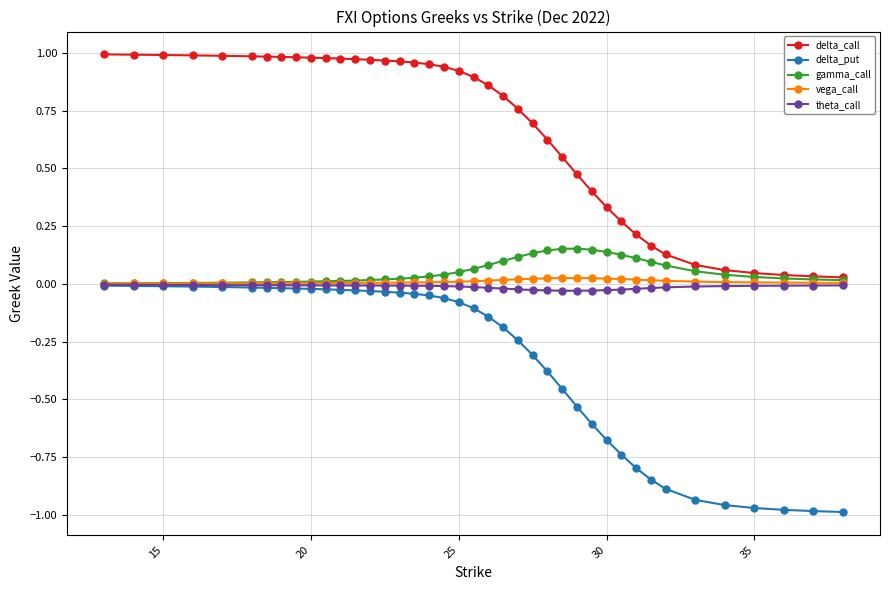

True or false: gamma_call has more than 0 points higher than both neighbors.

True